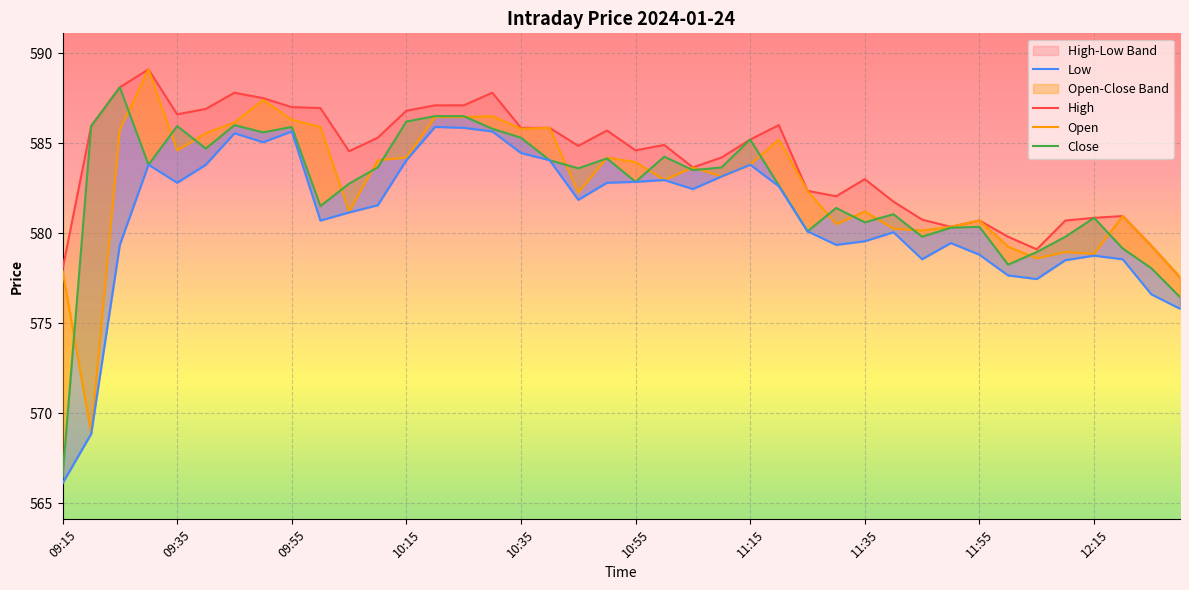

What is the average value of the Open series?

582.7